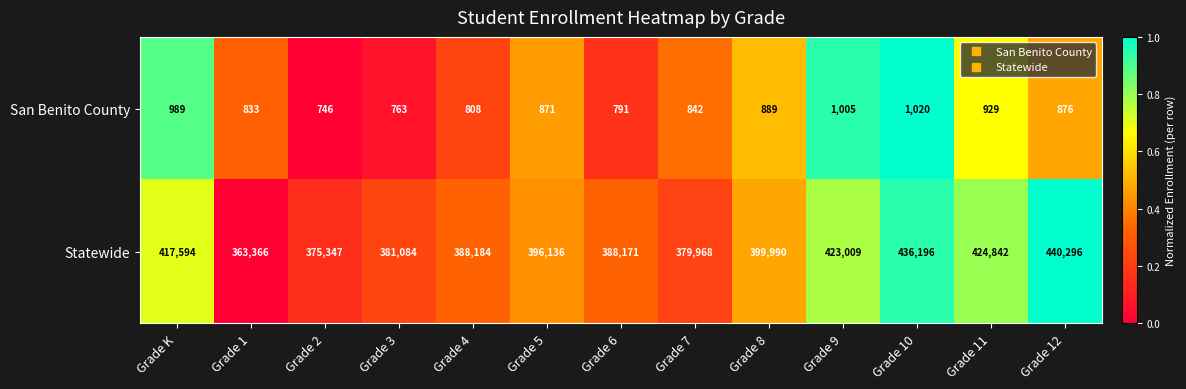

At which label does San Benito County first exceed 871?

Grade K